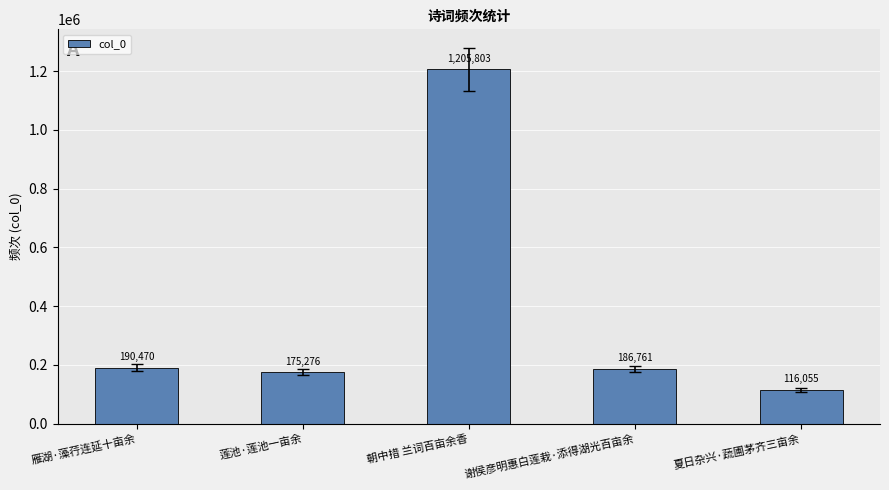

What is the ratio of the value at 谢侯彦明惠白莲栽·添得湖光百亩余 to the value at 莲池·莲池一亩余?

1.1